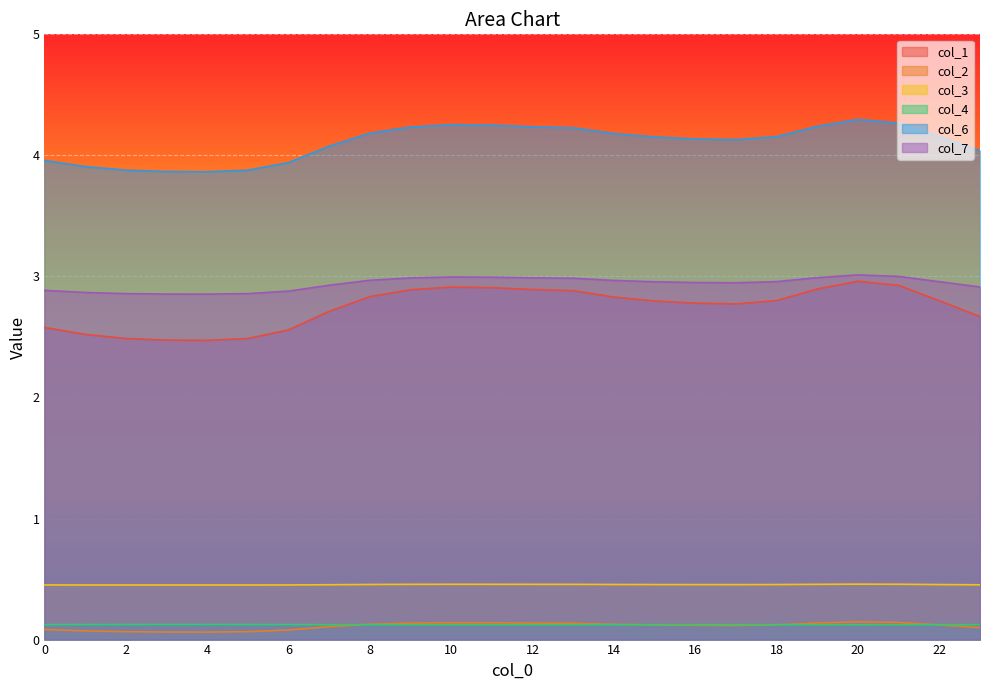

What value does the col_6 series have at 15?

4.2